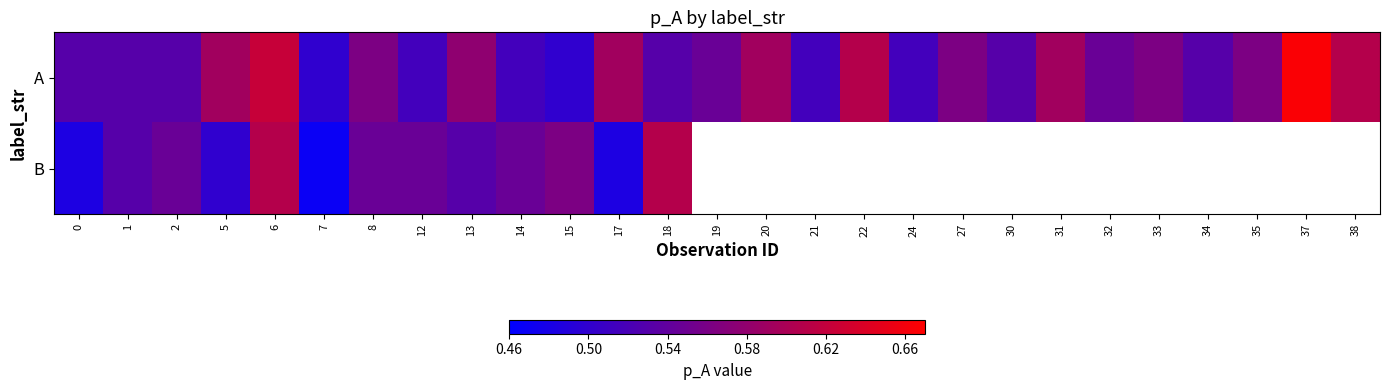

Which label corresponds to the smallest value in the chart?

7